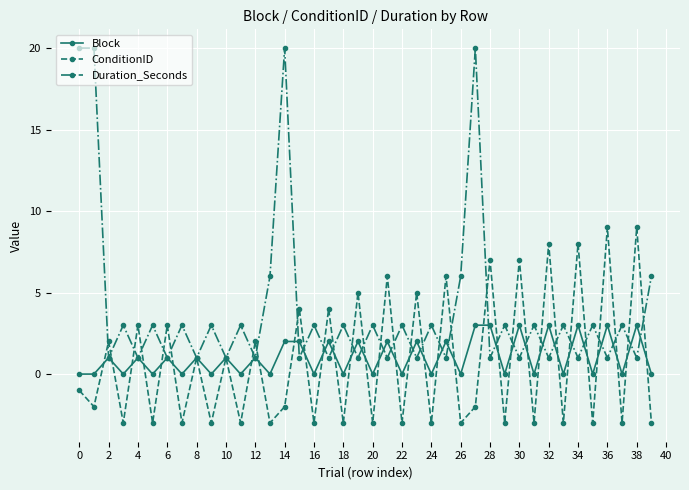

Which series has the widest spread of values?

Duration_Seconds